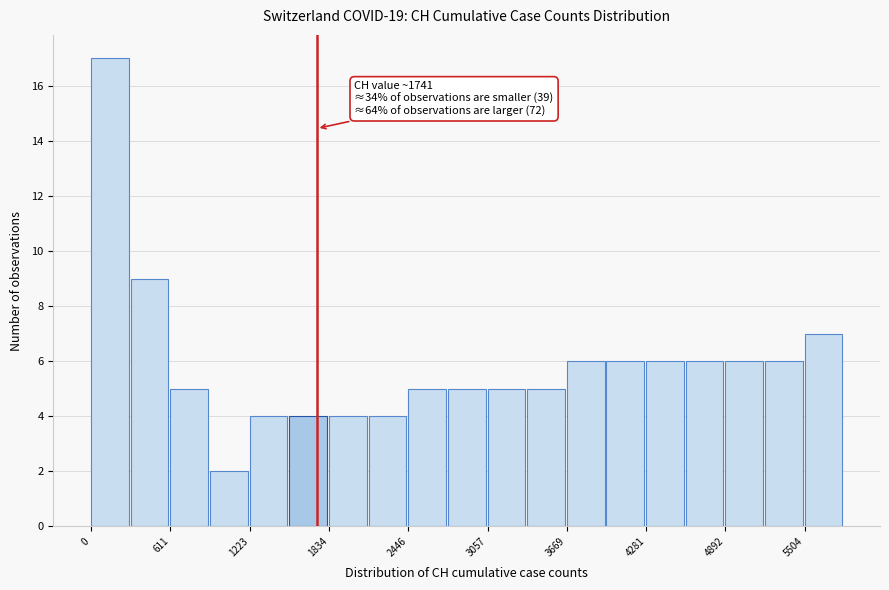

Read against the x-axis, roughly where is the centre of the tallest bar?

100